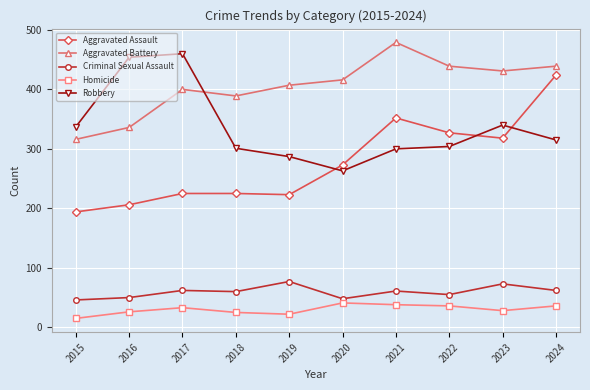

In Robbery, how many points are higher than both neighbors (excluding endpoints)?

2